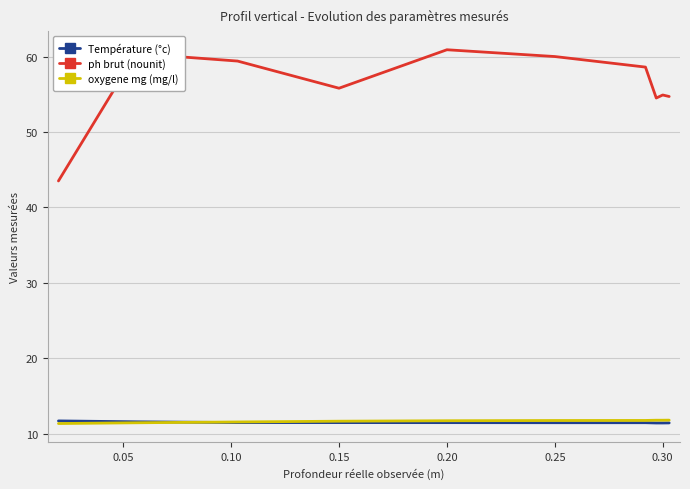

True or false: ph brut (nounit) and oxygene mg (mg/l) cross at least once.

False